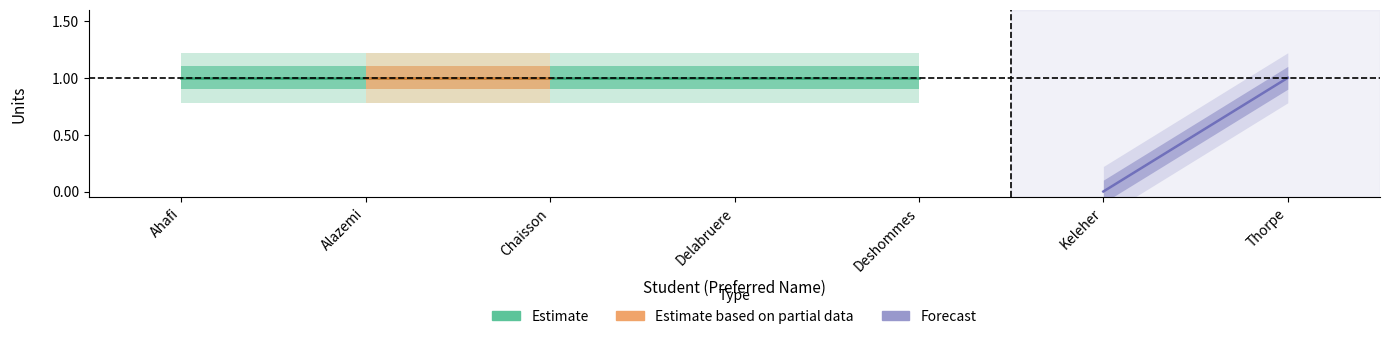

Reading right to left, list all the values displayed in this chart.

1	0	1	1	1	1	1